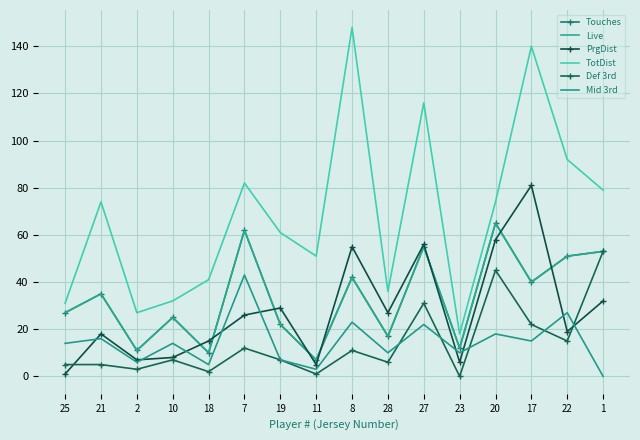

What is the sum of all Def 3rd values?

225